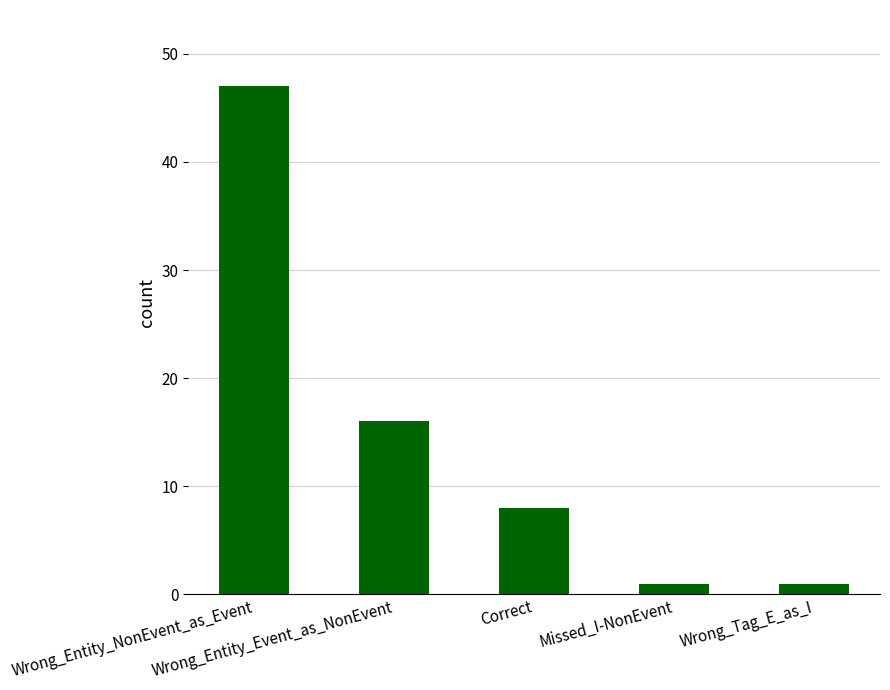

What is the value of the 2nd bar from the left?

16